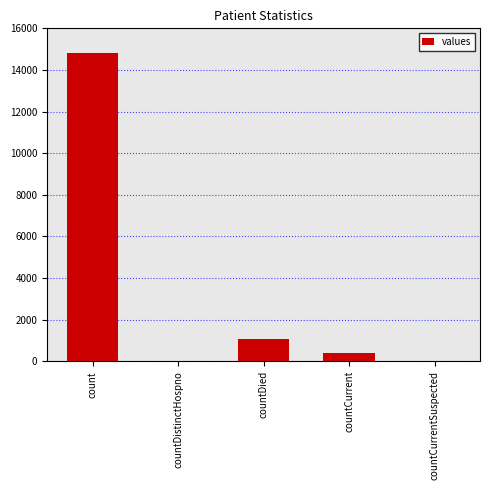

Between countDistinctHospno and countCurrent, which is larger?

countCurrent